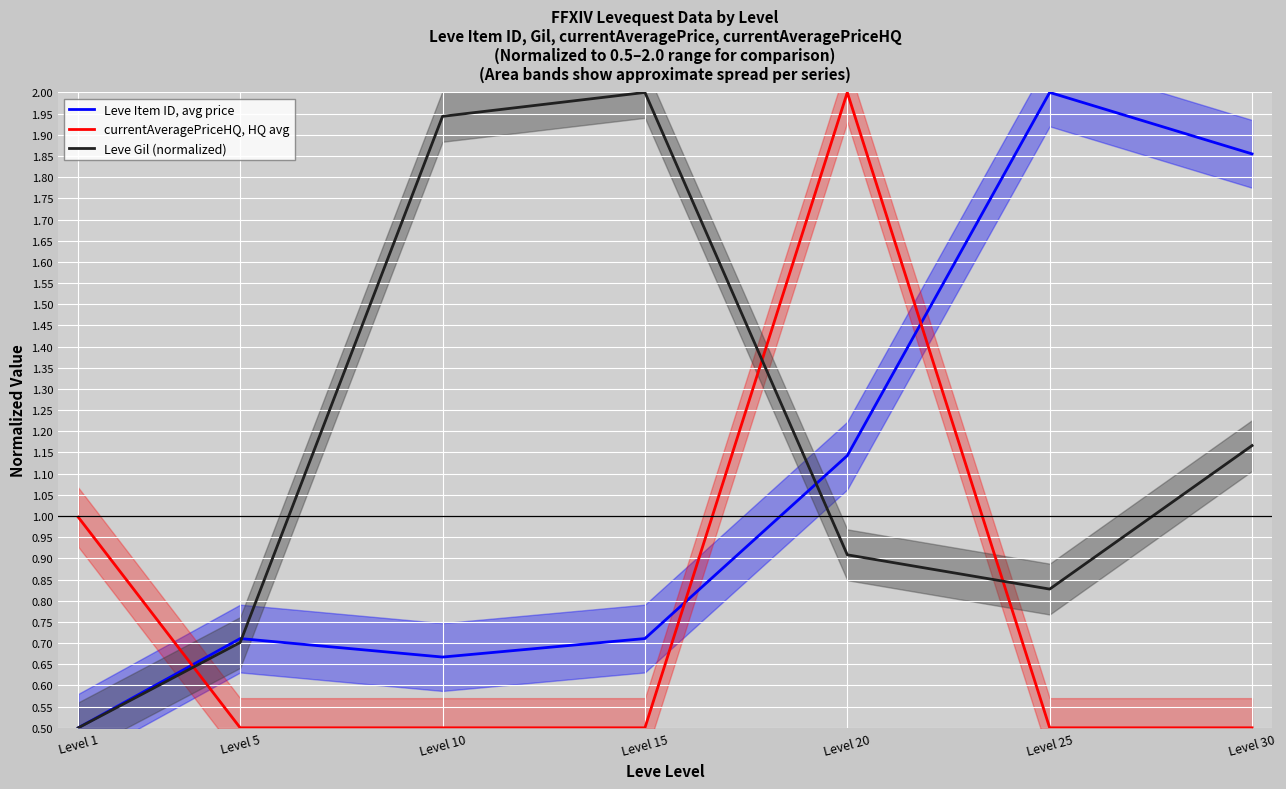

Rank the series at Level 1 from lowest to highest value.

Leve Item ID, avg price, Leve Gil (normalized), currentAveragePriceHQ, HQ avg